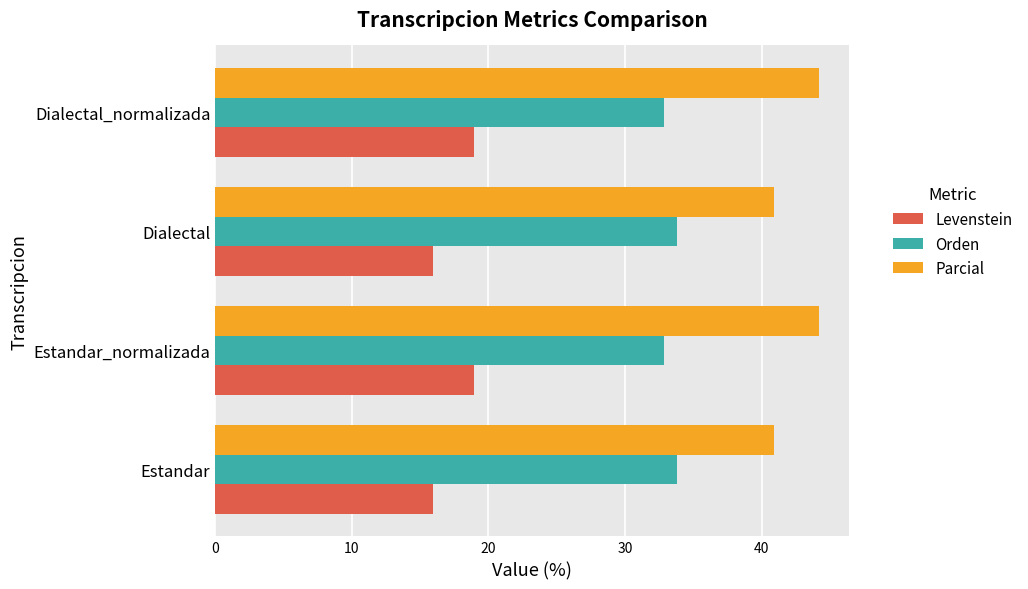

What is the sum of the Parcial values at Estandar and Dialectal?

81.8